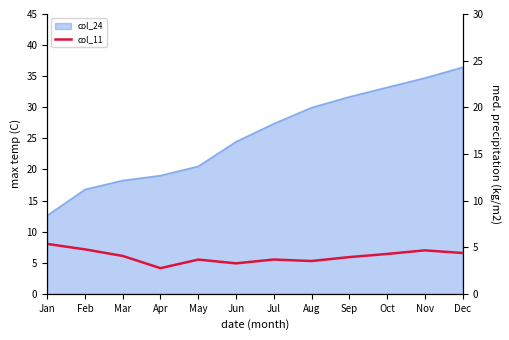

How many categories are shown in the chart?

12